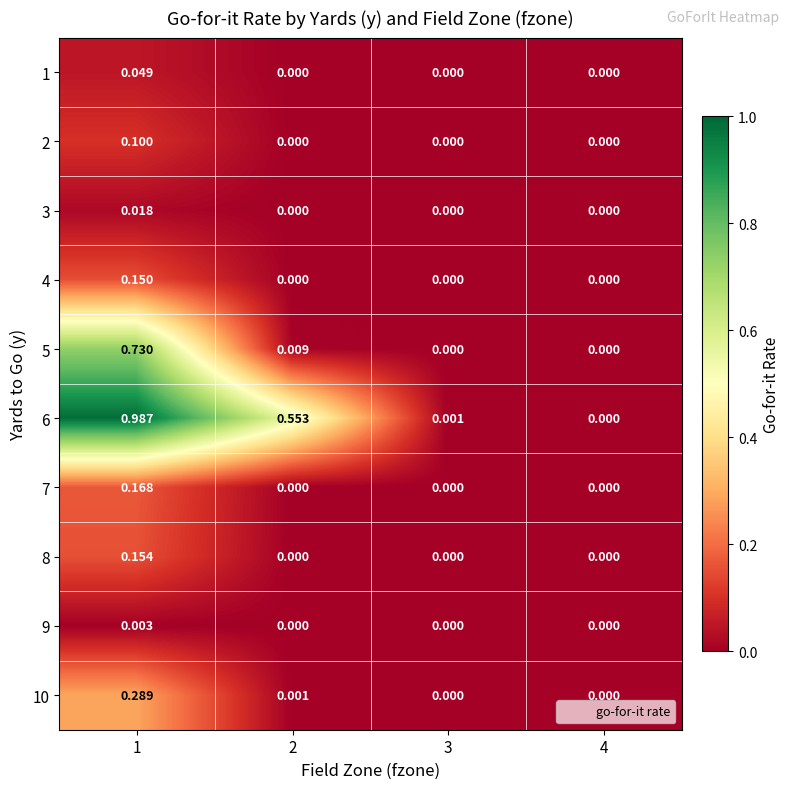

Which series has the largest total across all categories?

6